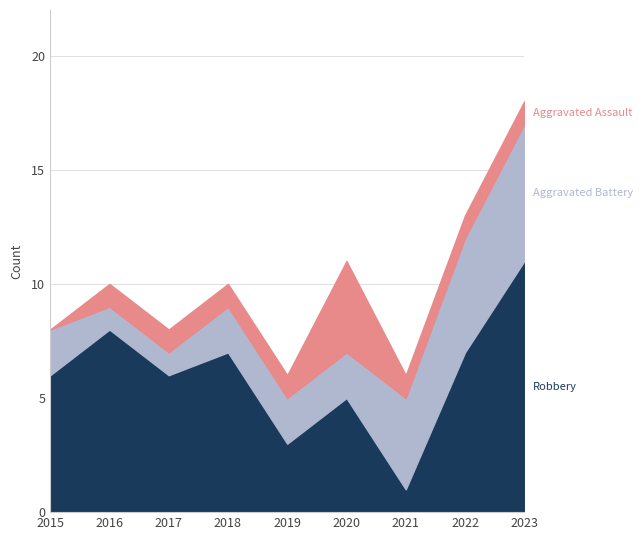

List the series in order of their peak value, lowest first.

Aggravated Assault, Aggravated Battery, Robbery